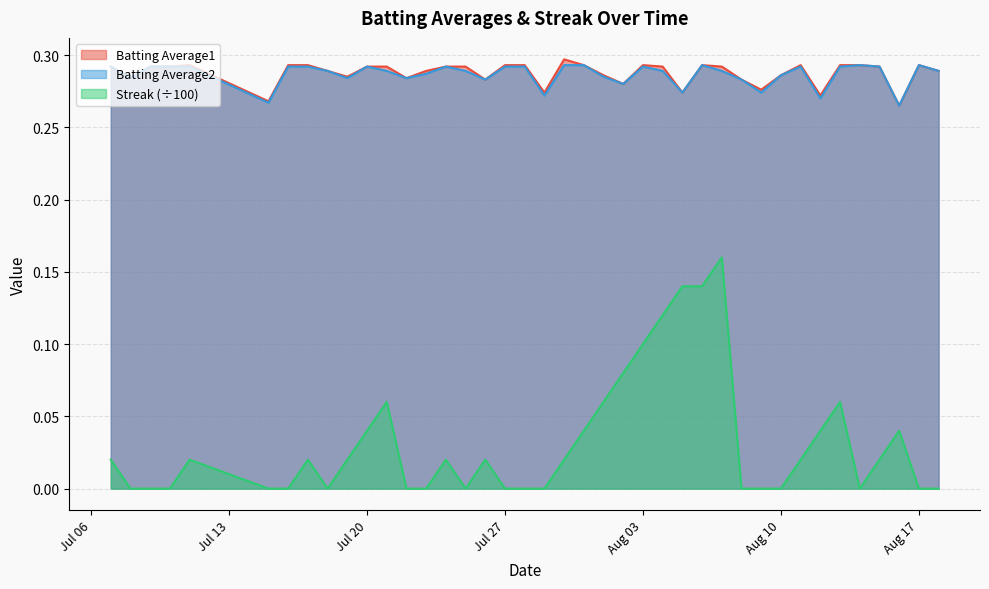

Which series has the largest range (max minus min)?

Streak (÷100)